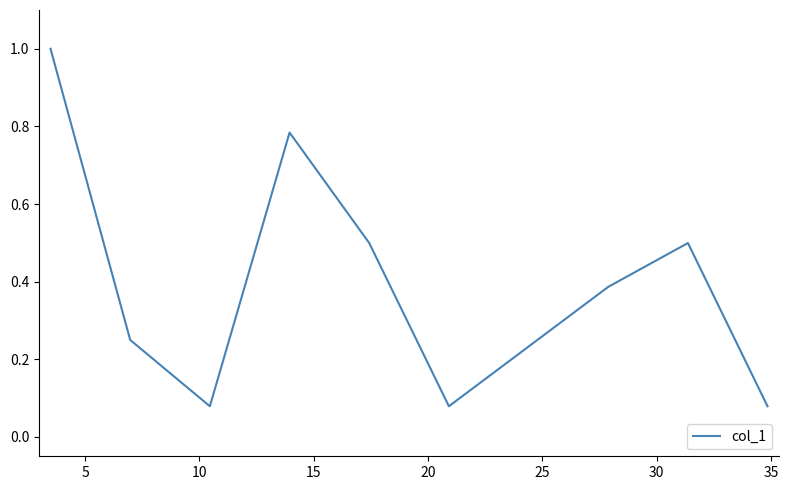

What is the difference between the maximum and minimum values?

0.9